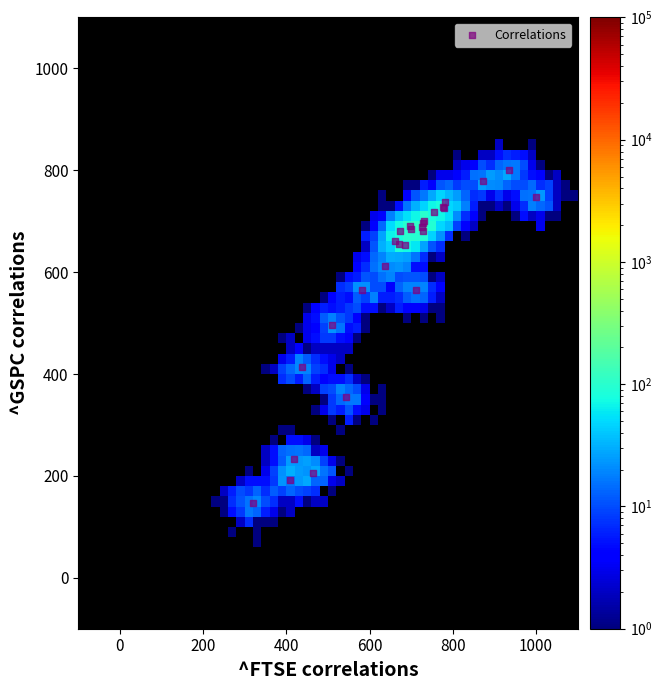

What Y value in the scatter plot is closest to 473?

496.5